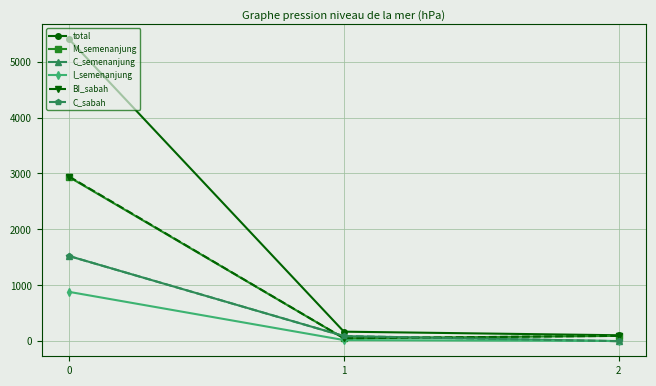

List the labels in order of C_semenanjung value, smallest first.

2, 1, 0